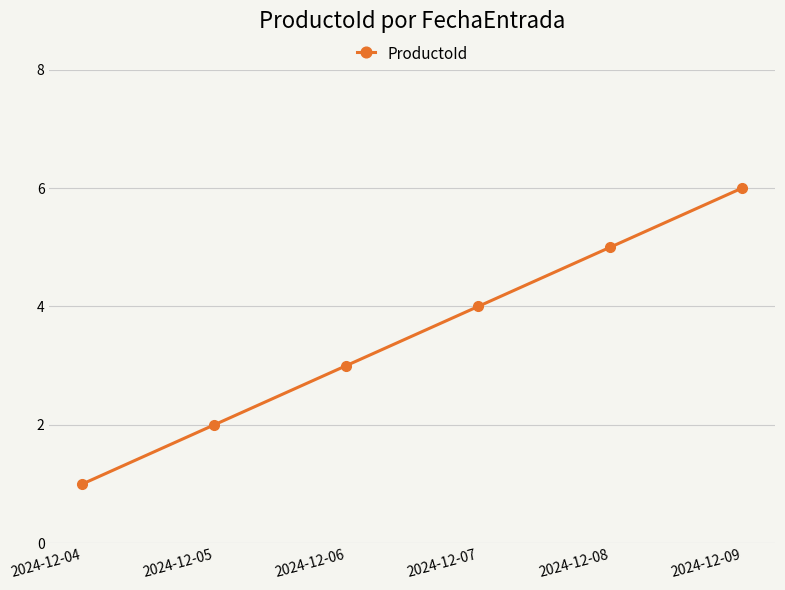

How many lines are shown in the chart?

1